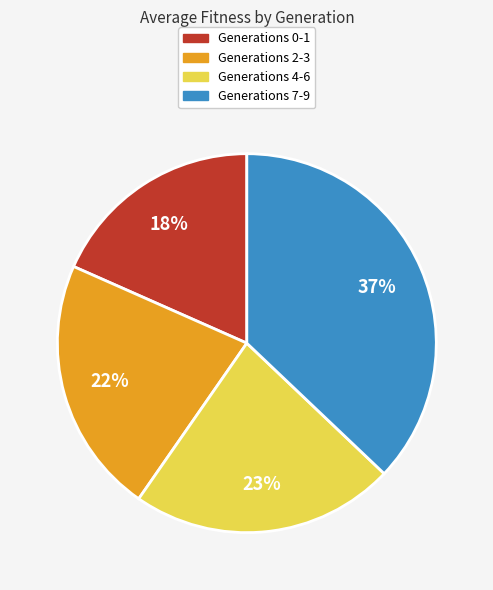

What is the largest slice in the pie chart?

Generations 7-9